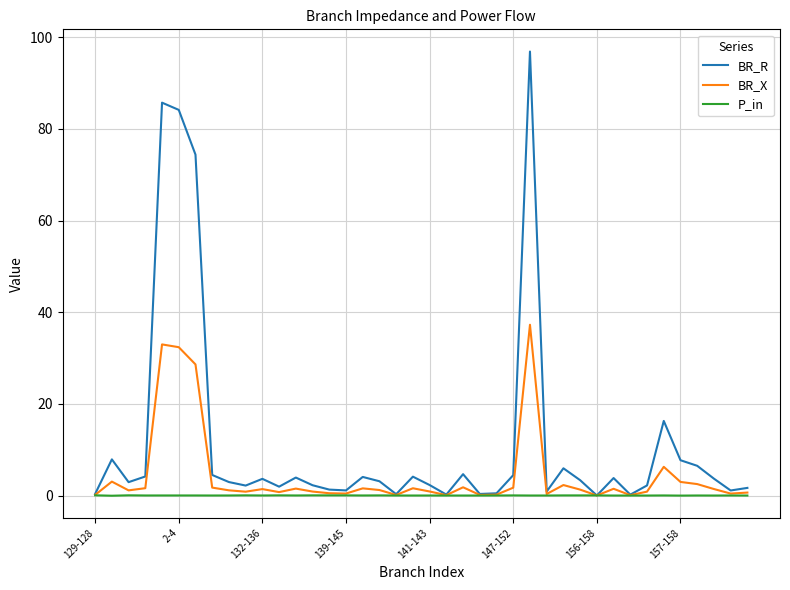

How many series are shown in this chart?

3